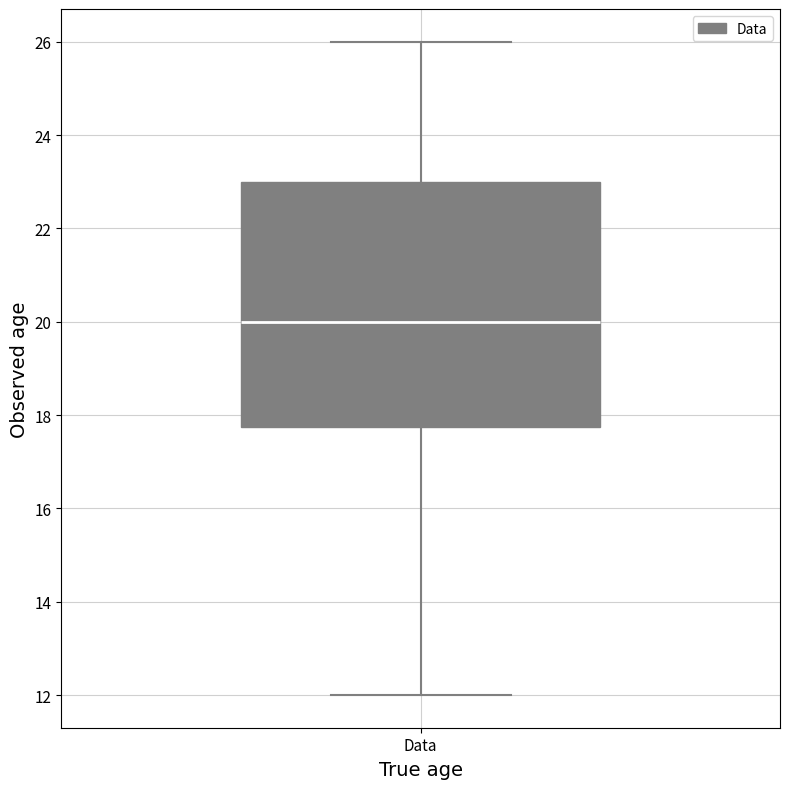

Transcribe this box plot: give where the median line is, the range the box spans, and where the two whiskers end, as read against the y-axis. The values are not printed on the chart, so give them approximately, as read against the axis.

median 20.0, box 17.8 to 23.0, whiskers 12.0 to 26.0